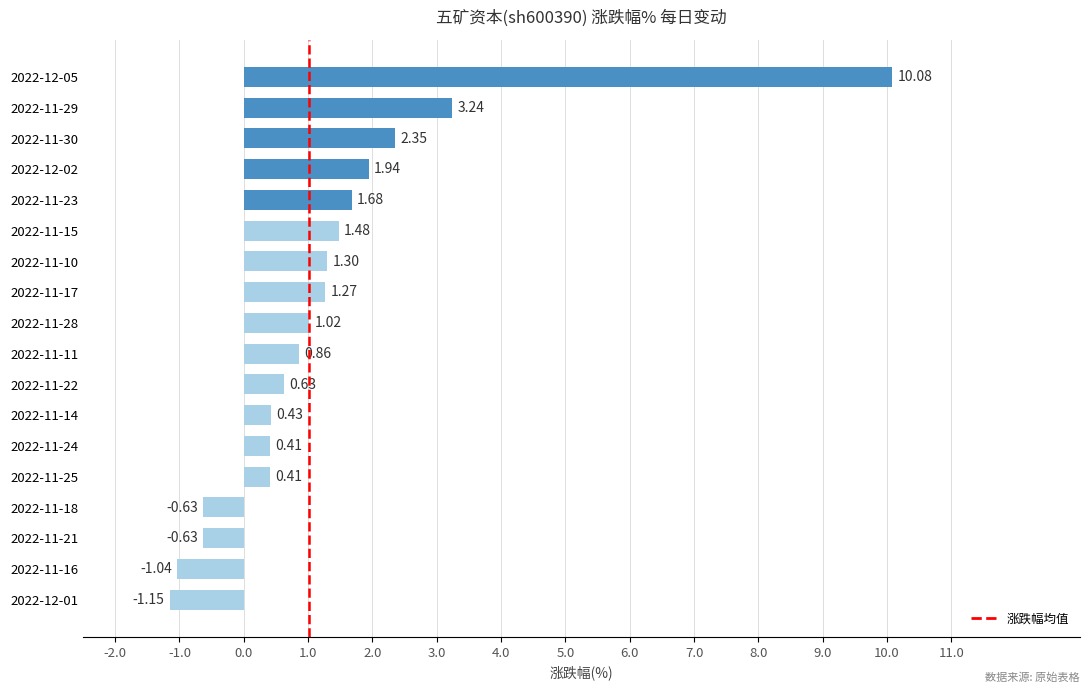

Approximately how many times larger is the value at 2022-11-17 compared to 2022-11-28?

1.2